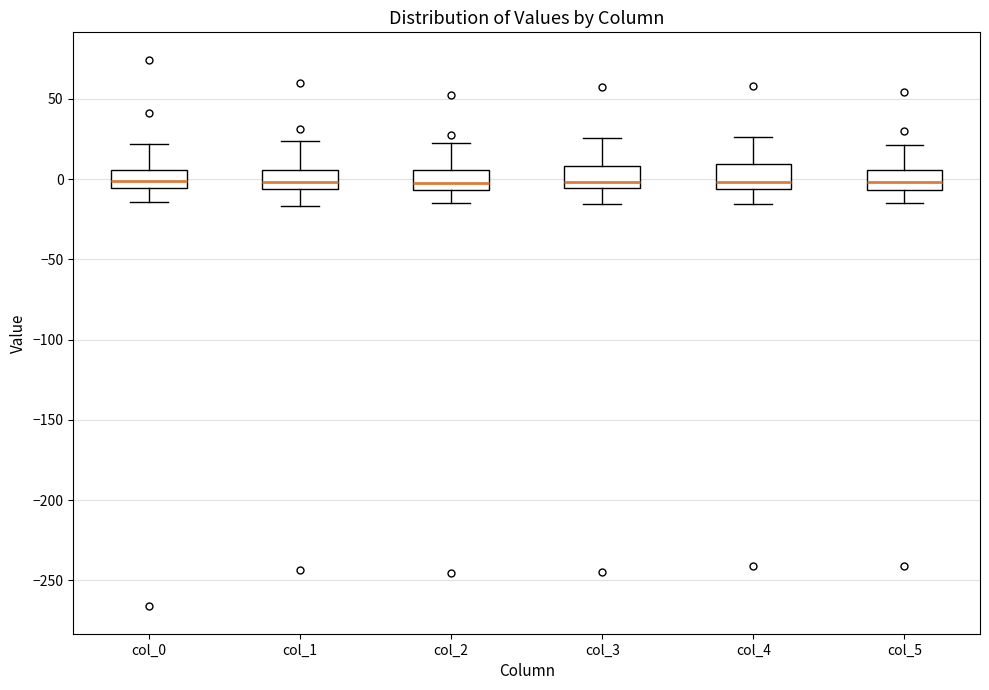

Reading left to right, transcribe this box plot: for each box, give where its median line is, the range the box spans, and where its two whiskers end, as read against the y-axis. The values are not printed on the chart, so give them approximately, as read against the axis.

col_0: median 0, box -5 to 5, whiskers -15 to 20
col_1: median 0, box -5 to 5, whiskers -15 to 25
col_2: median 0, box -5 to 5, whiskers -15 to 25
col_3: median 0, box -5 to 10, whiskers -15 to 25
col_4: median 0, box -5 to 10, whiskers -15 to 25
col_5: median 0, box -5 to 5, whiskers -15 to 20